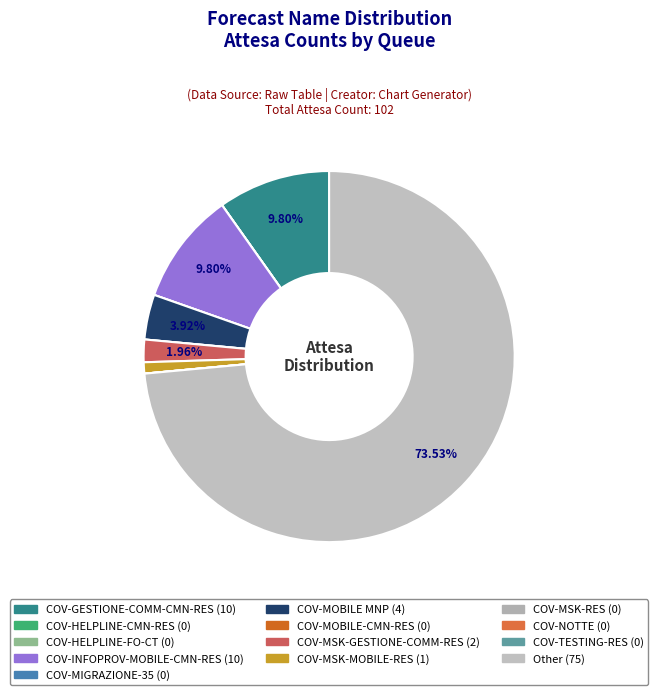

Rank the categories by value from highest to lowest.

Other, COV-GESTIONE-COMM-CMN-RES, COV-INFOPROV-MOBILE-CMN-RES, COV-MOBILE MNP, COV-MSK-GESTIONE-COMM-RES, COV-MSK-MOBILE-RES, COV-HELPLINE-CMN-RES, COV-HELPLINE-FO-CT, COV-MIGRAZIONE-35, COV-MOBILE-CMN-RES, COV-MSK-RES, COV-NOTTE, COV-TESTING-RES